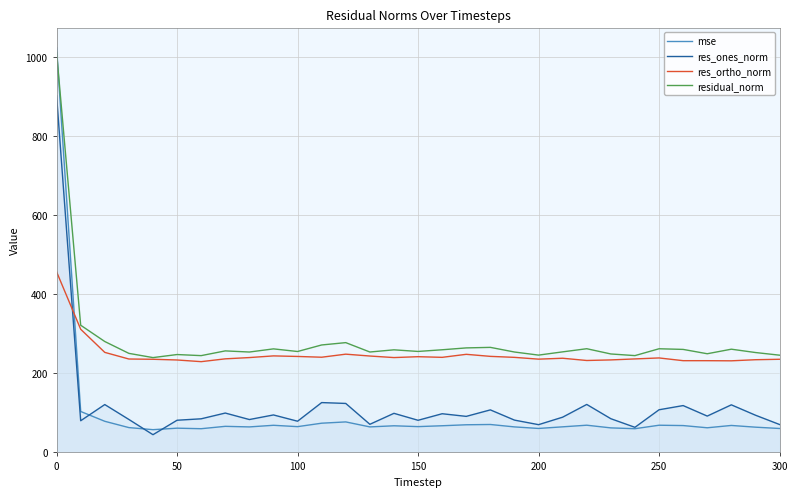

True or false: residual_norm has more than 2 points higher than both neighbors.

True